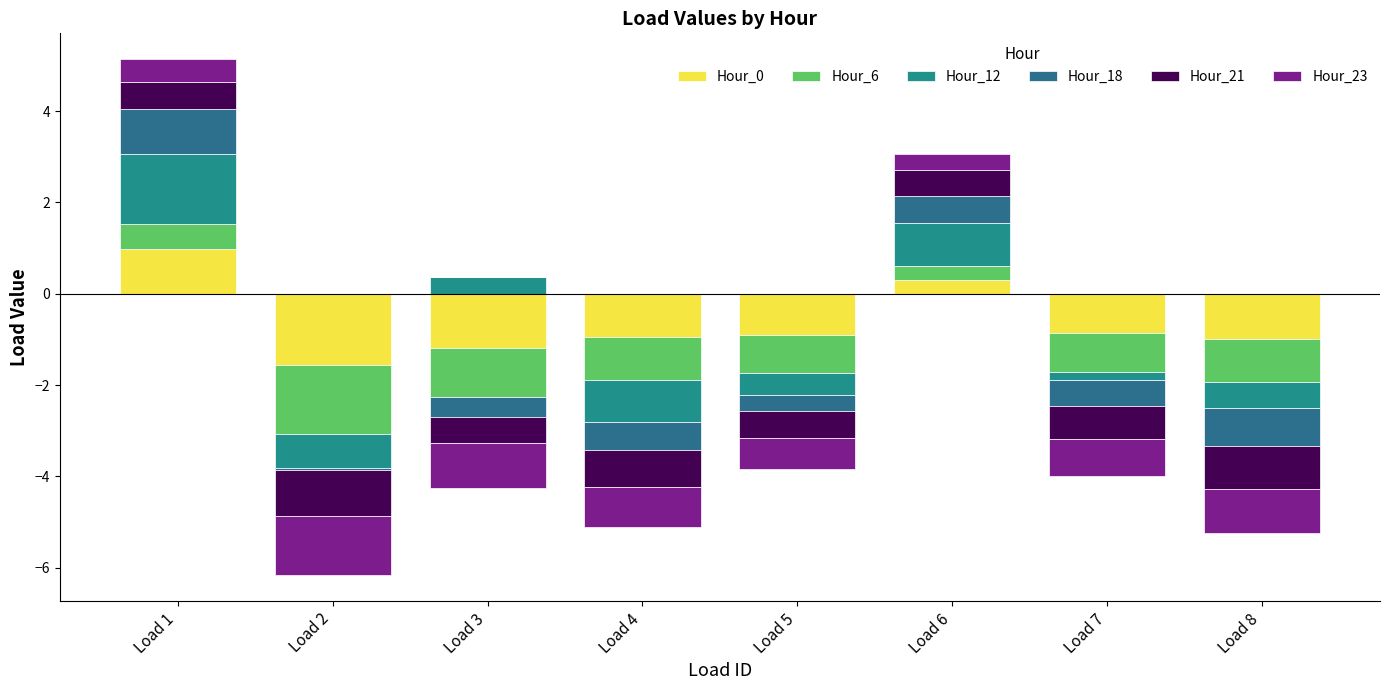

At which category is the sum across all series the highest?

Load 1